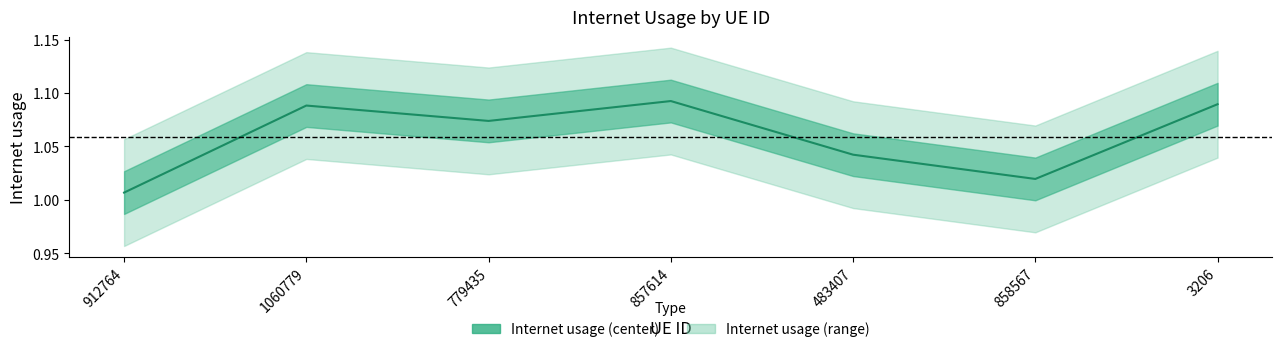

List the labels in order of value, smallest first.

912764, 858567, 483407, 779435, 1060779, 3206, 857614